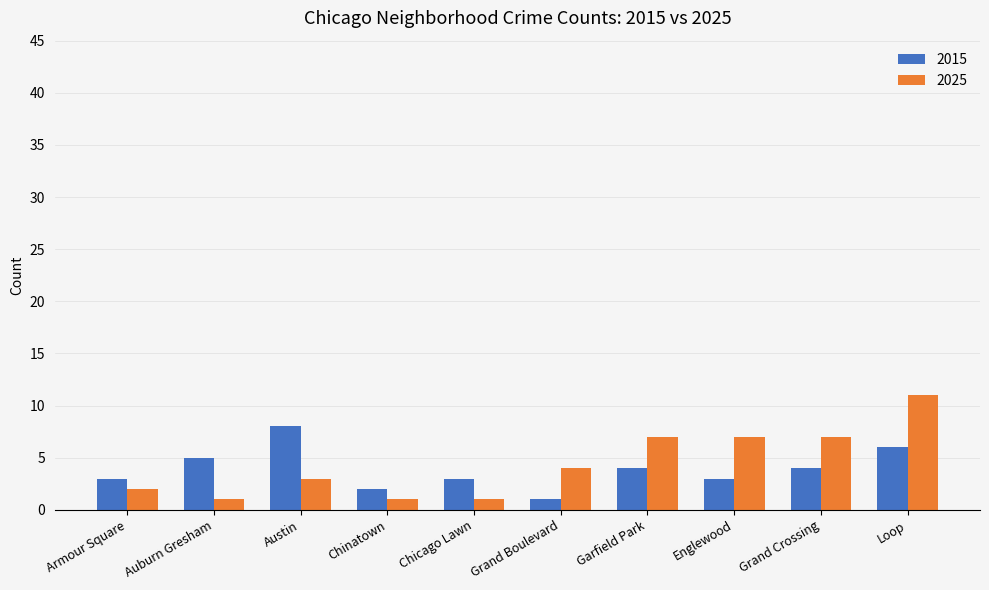

What is the value of the 2015 bar at the 6th from the left?

1